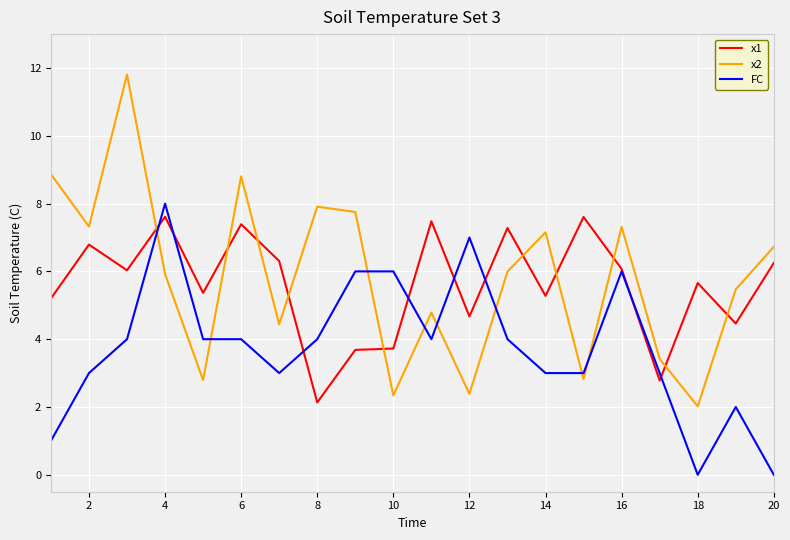

What is the greatest value displayed?

11.8